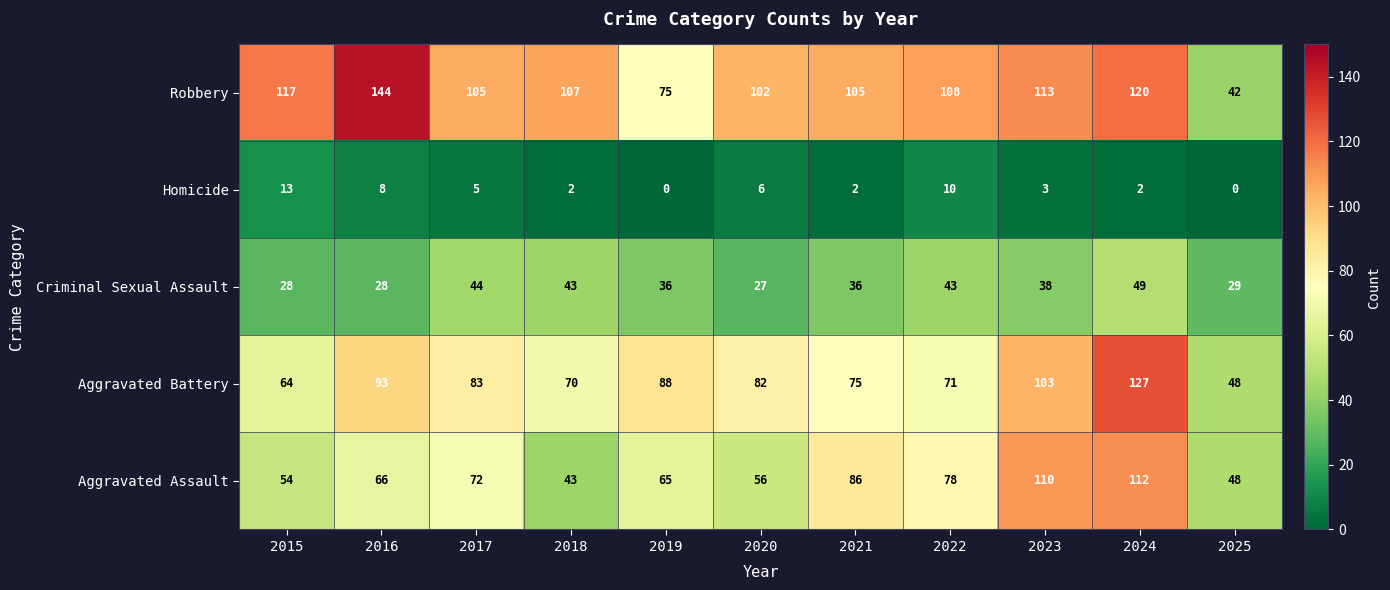

At which category is the sum across all series the highest?

2024